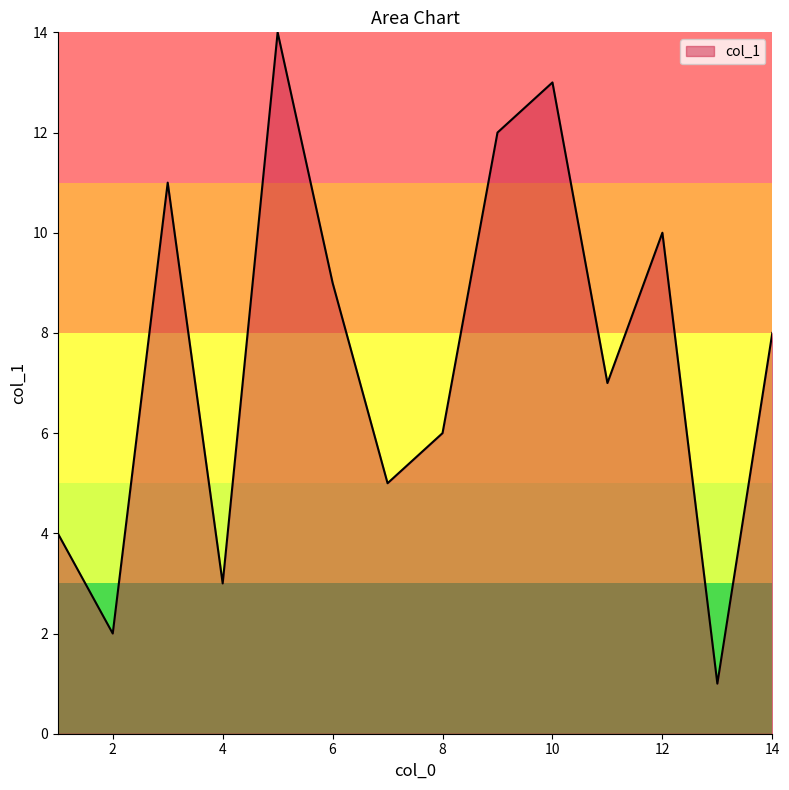

What is the difference between the maximum and minimum values?

13